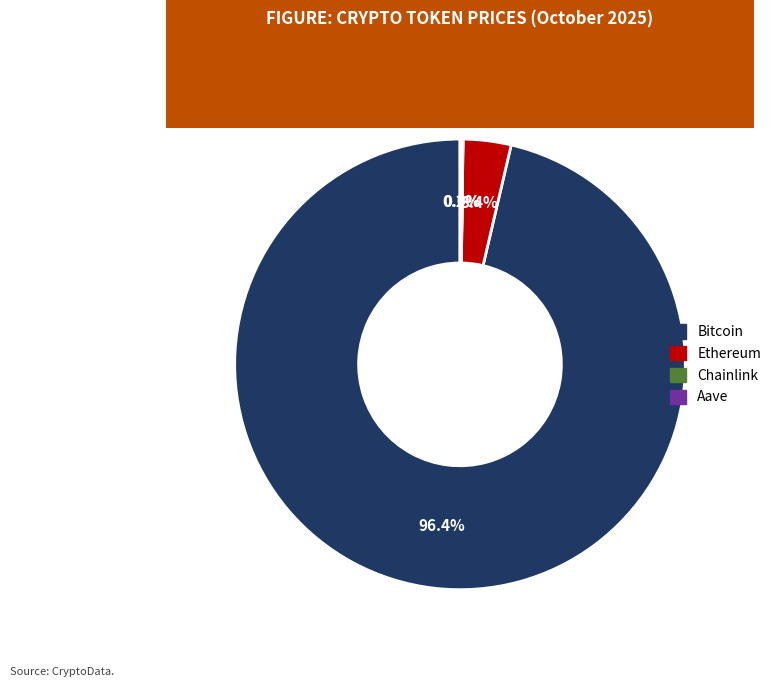

To the nearest percent, what percentage of the pie is Bitcoin?

96%